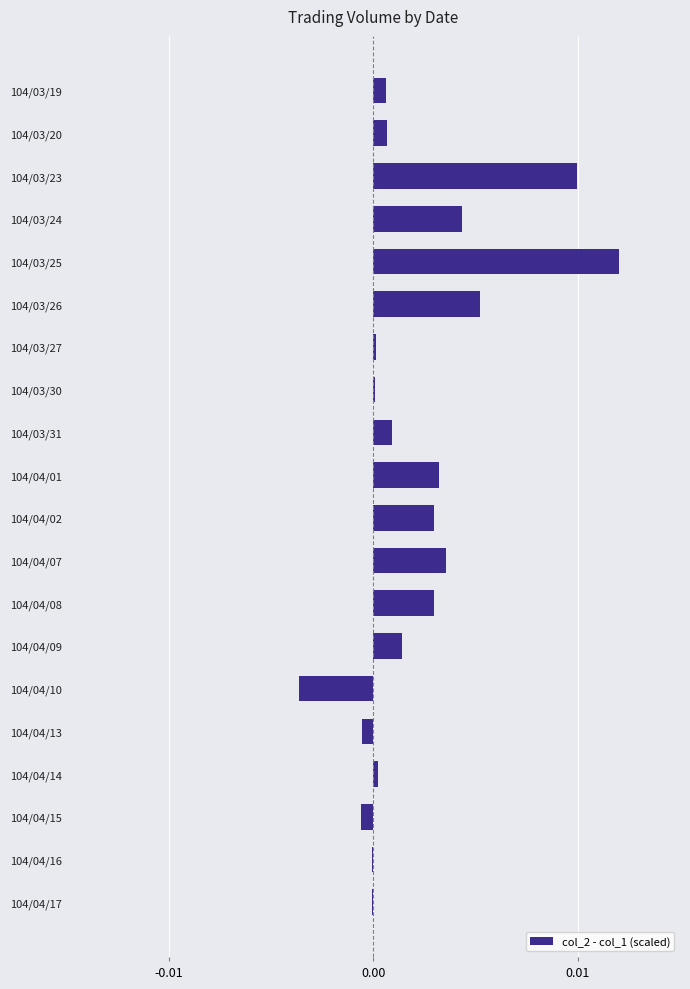

Is it true that the value at 104/04/16 is -0.0?

True